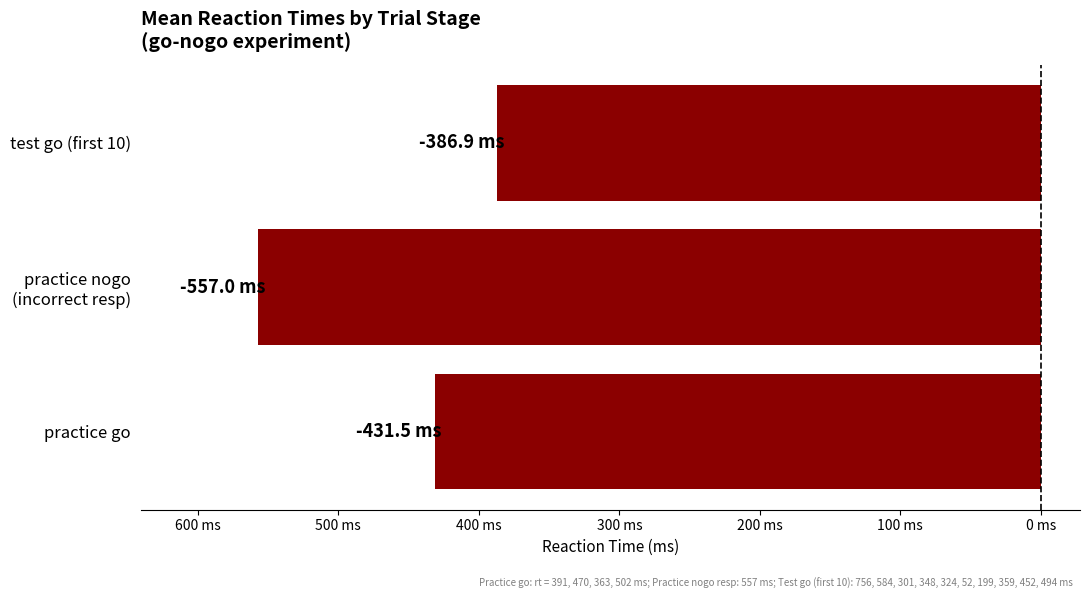

Does the chart contain stacked bars?

No